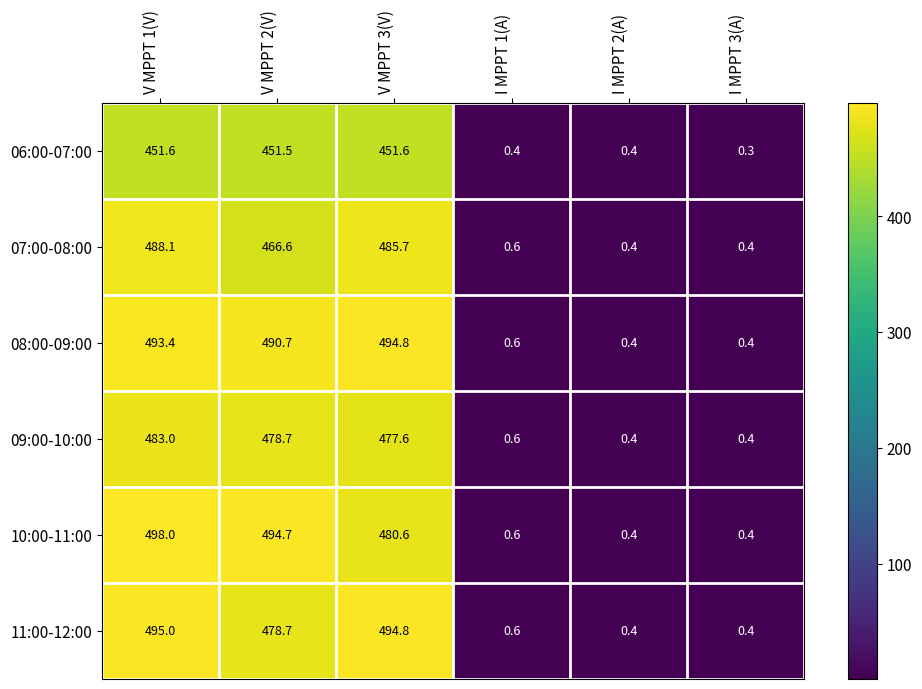

What is the total value across all series at V MPPT 3(V)?

2885.1